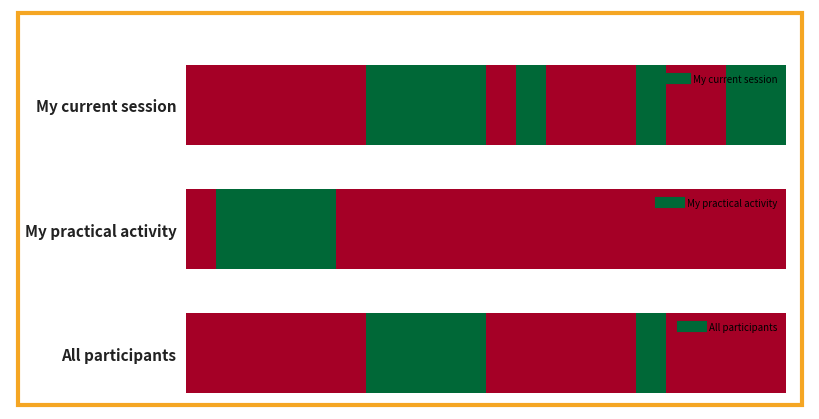

How many values exceed 0?

5